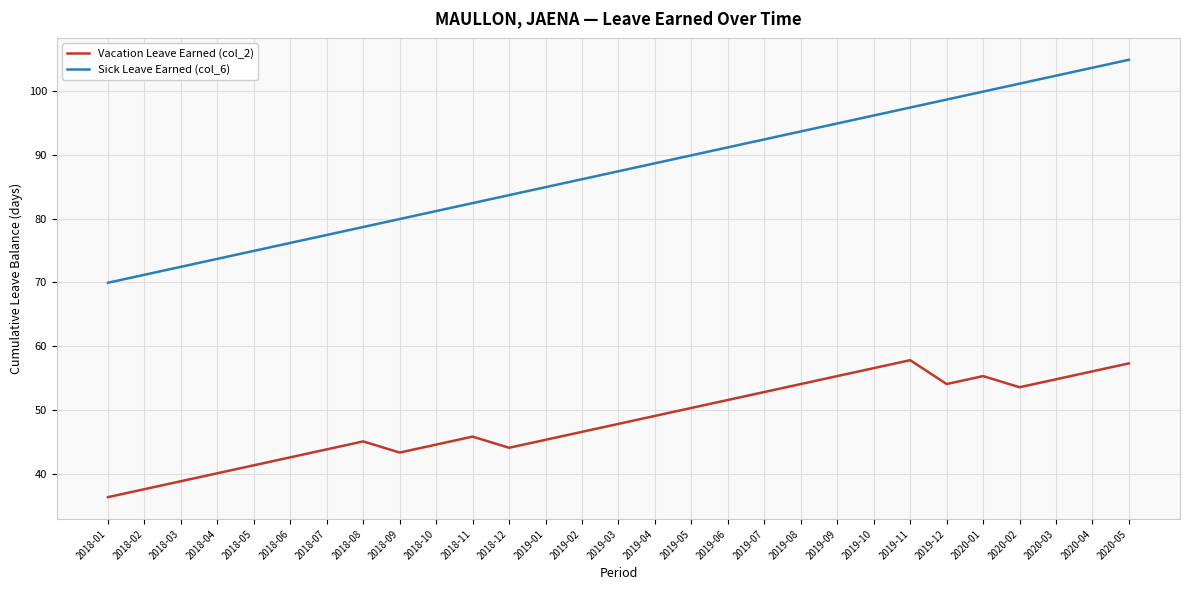

At how many categories does at least one series exceed 54?

29